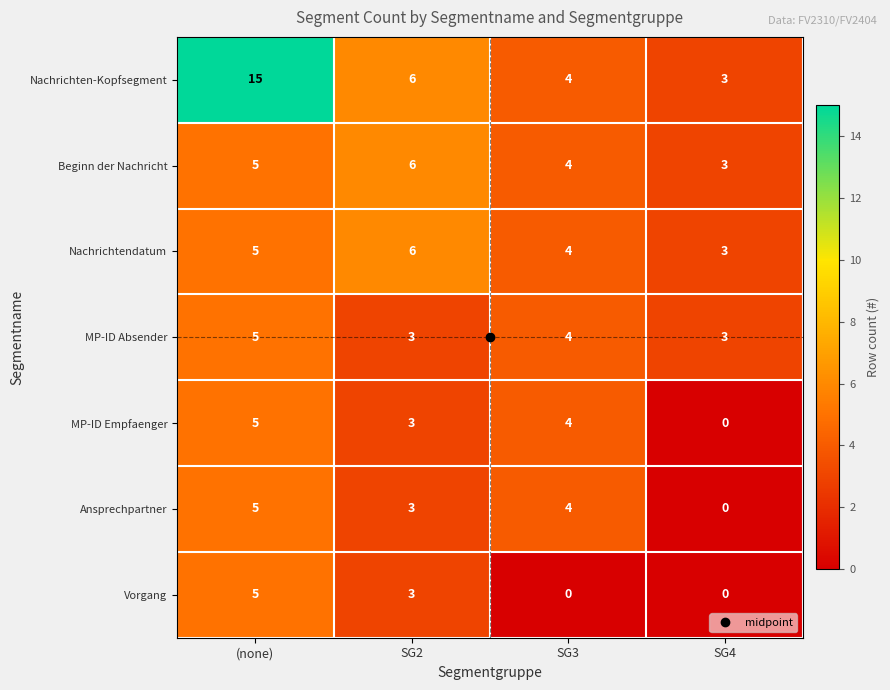

The MP-ID Empfaenger series shows 4 at SG2. True or false?

False